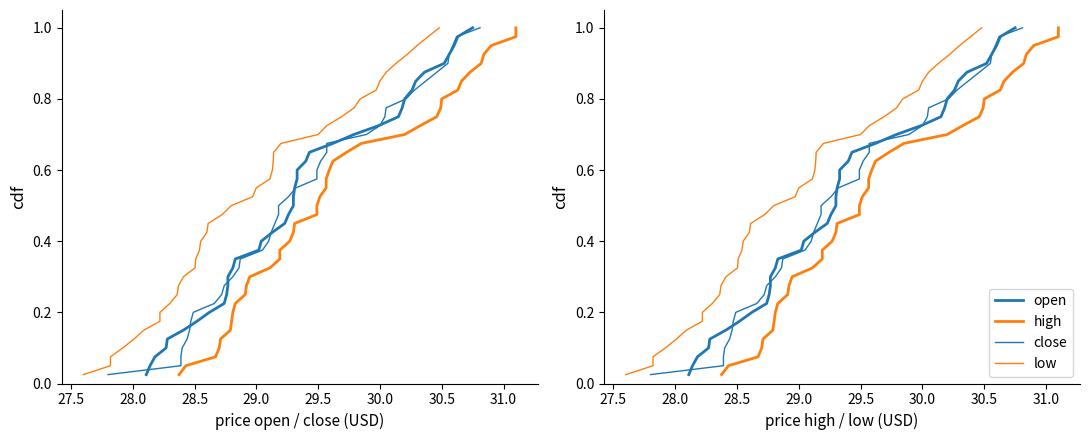

True or false: open and close intersect in this chart.

False